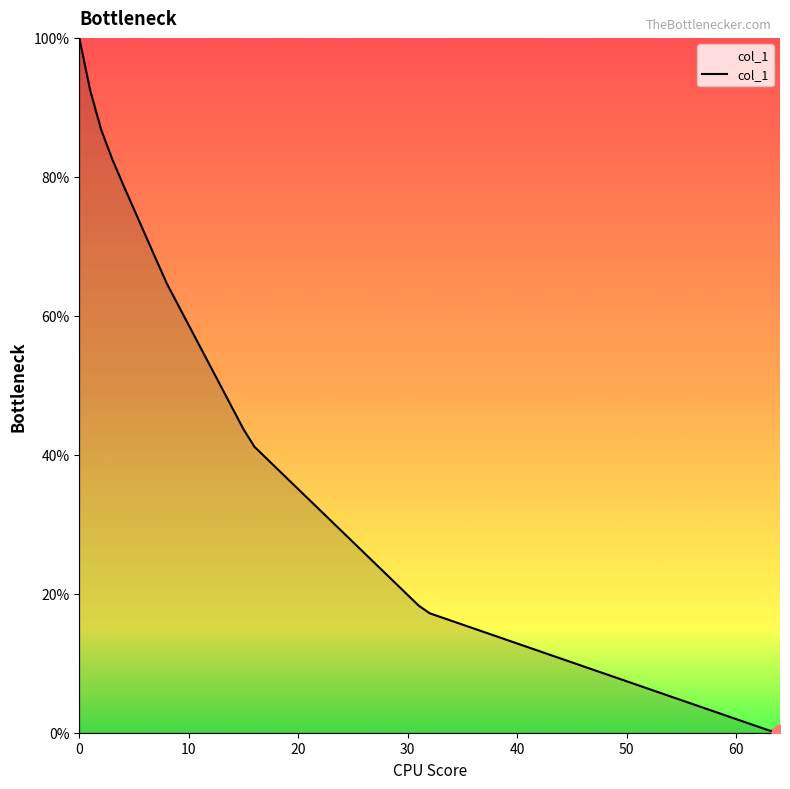

What is the greatest value displayed?

100.0